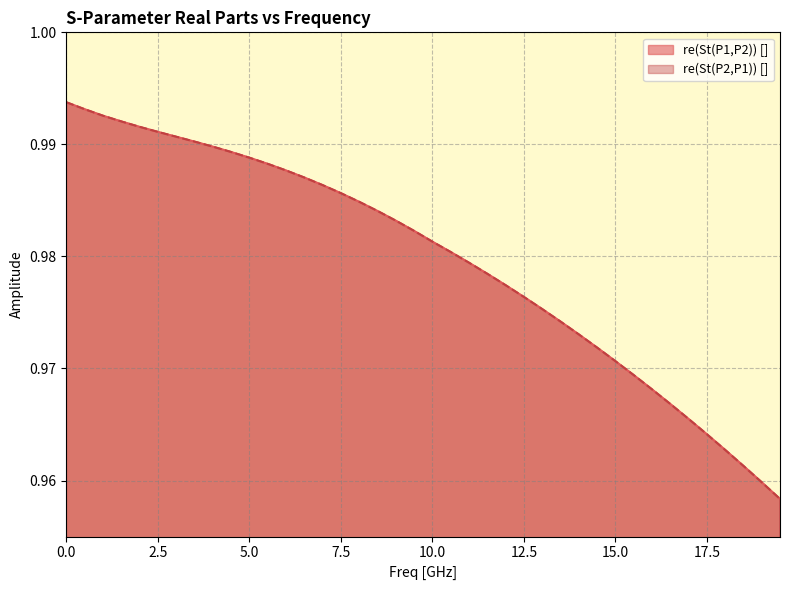

At how many categories does at least one series exceed 0?

40